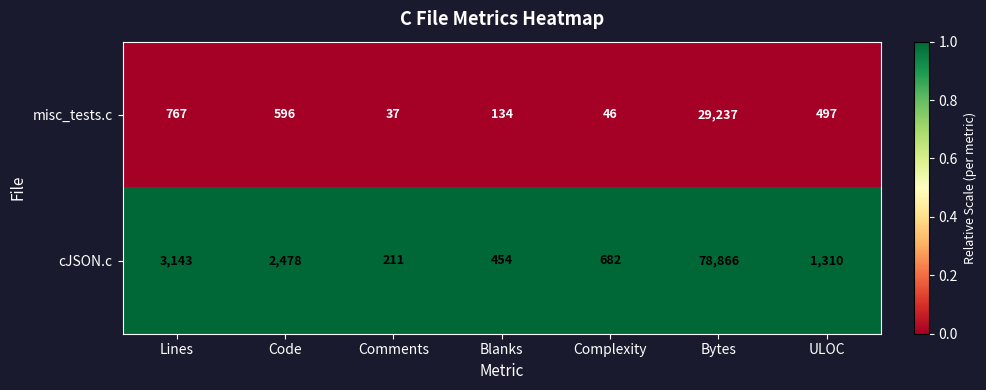

Reading left to right, list all the values displayed in this chart.

misc_tests.c: 767	596	37	134	46	29237	497
cJSON.c: 3143	2478	211	454	682	78866	1310